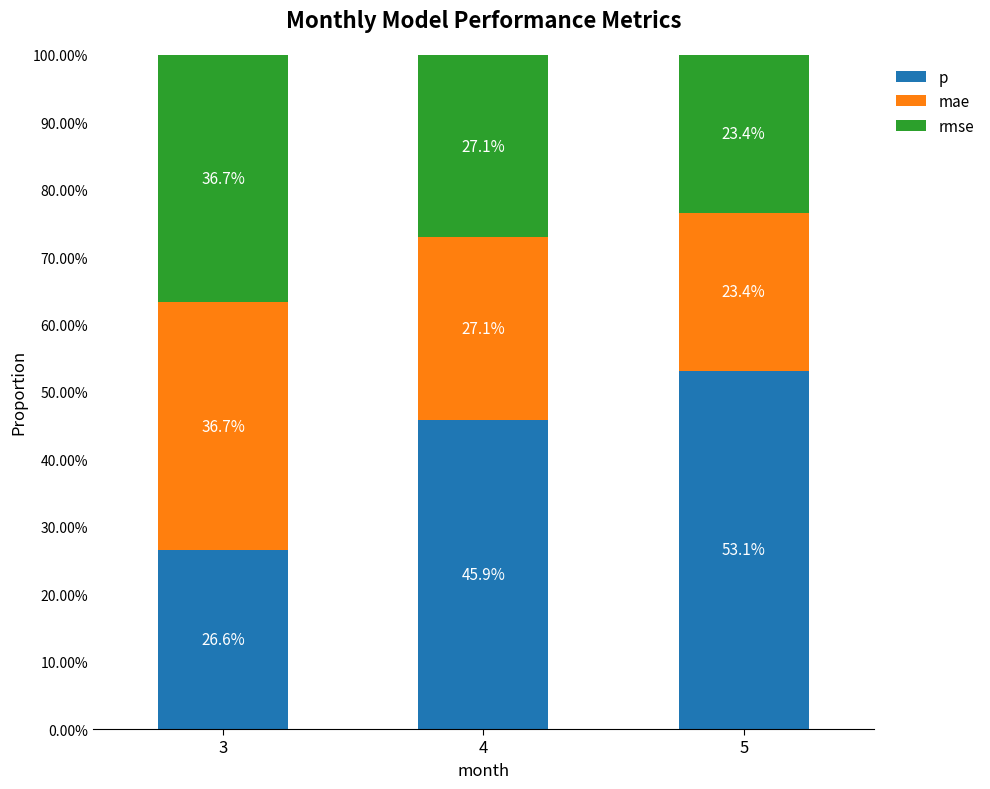

Which series has the largest total across all categories?

p